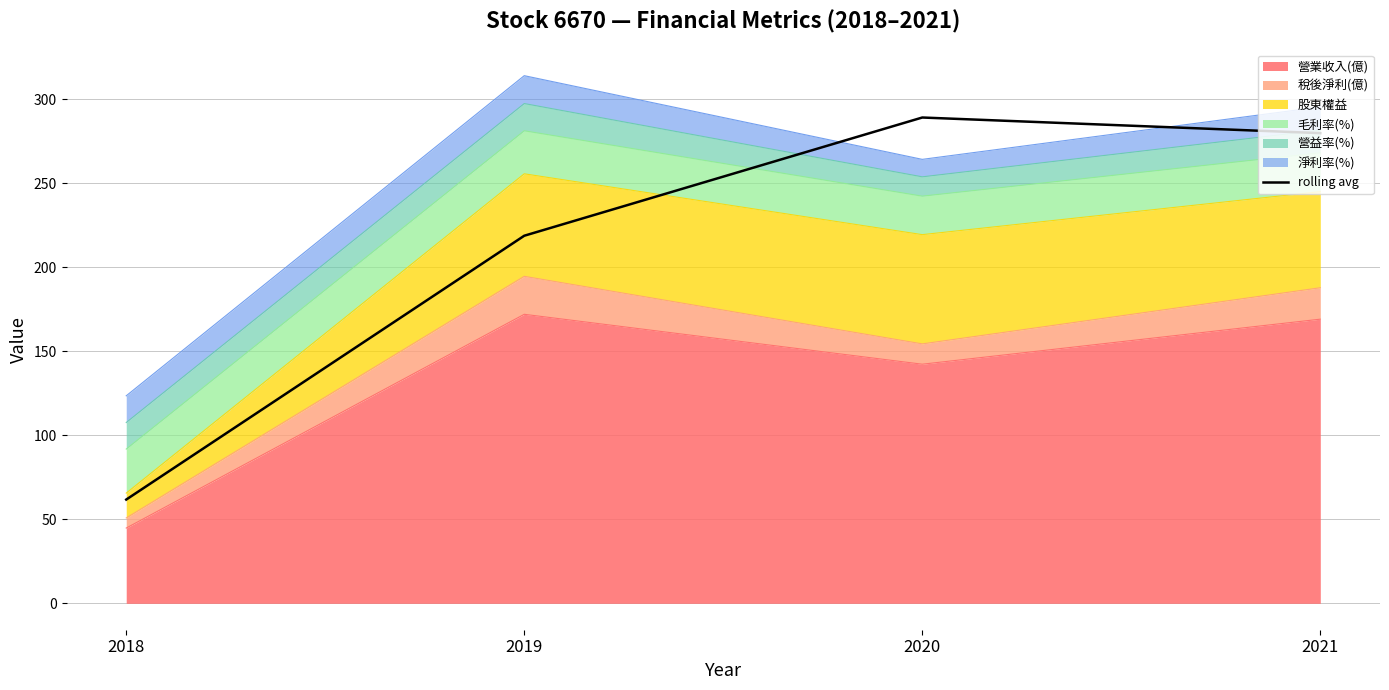

Where is the data nearest to the value 175?

2019